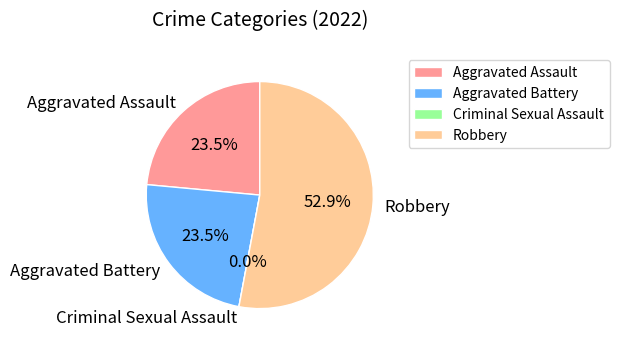

To the nearest percent, what portion does Robbery represent?

53%